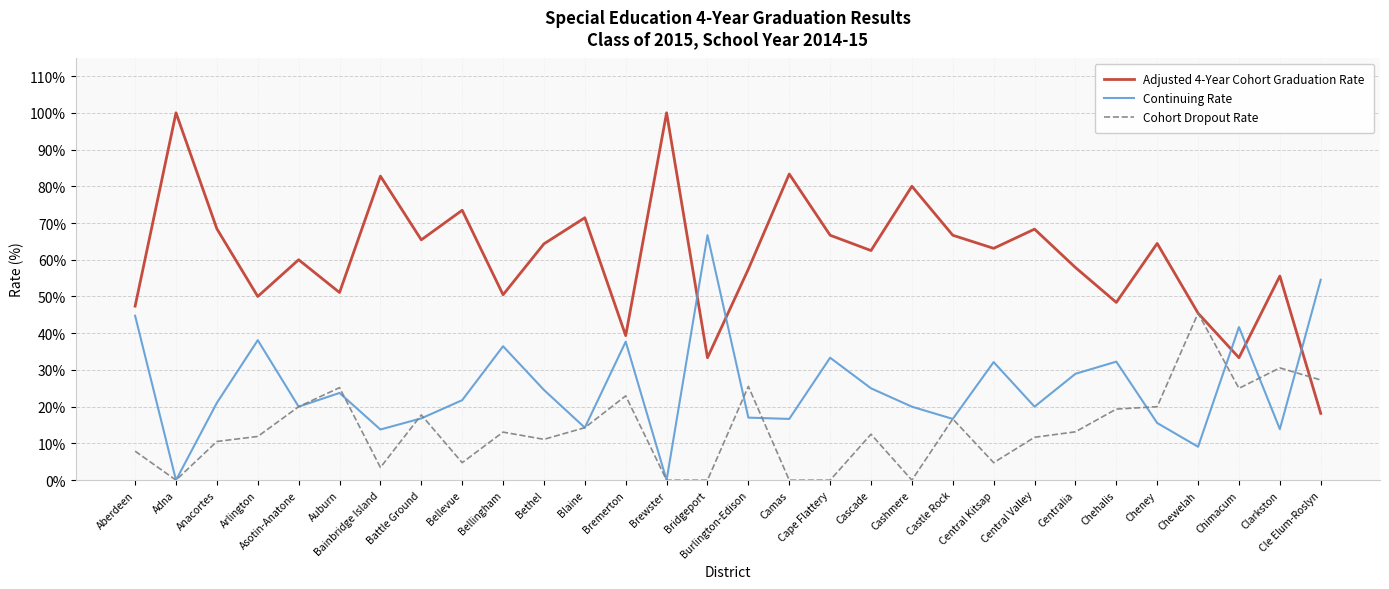

Read the Continuing Rate value at Arlington.

38.1